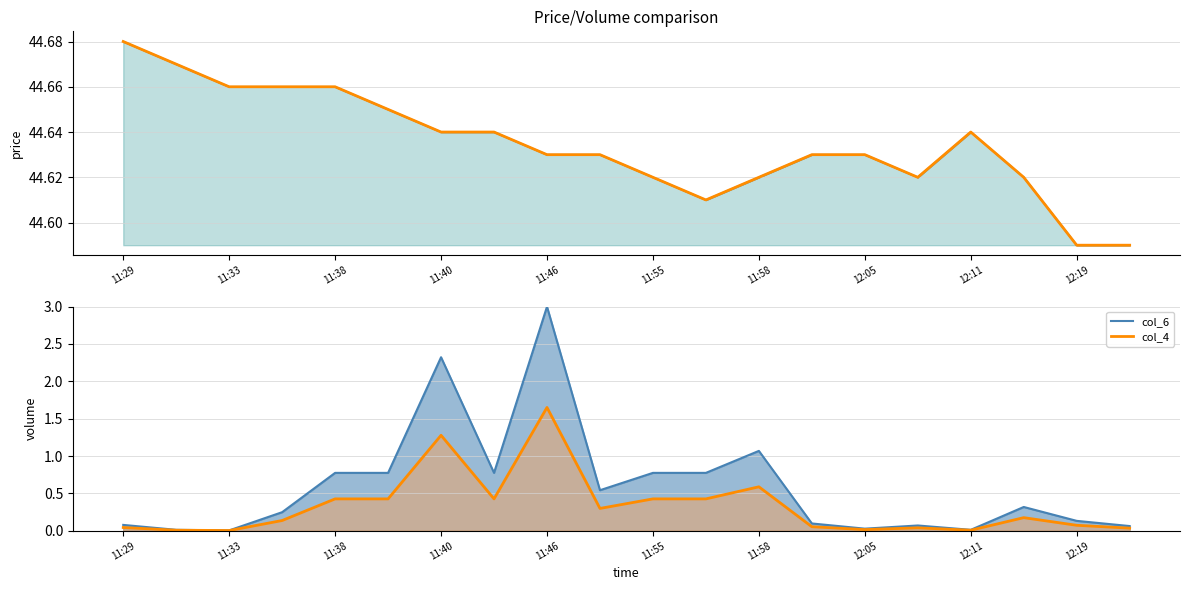

True or false: col_2_line and col_4_line cross at least once.

False